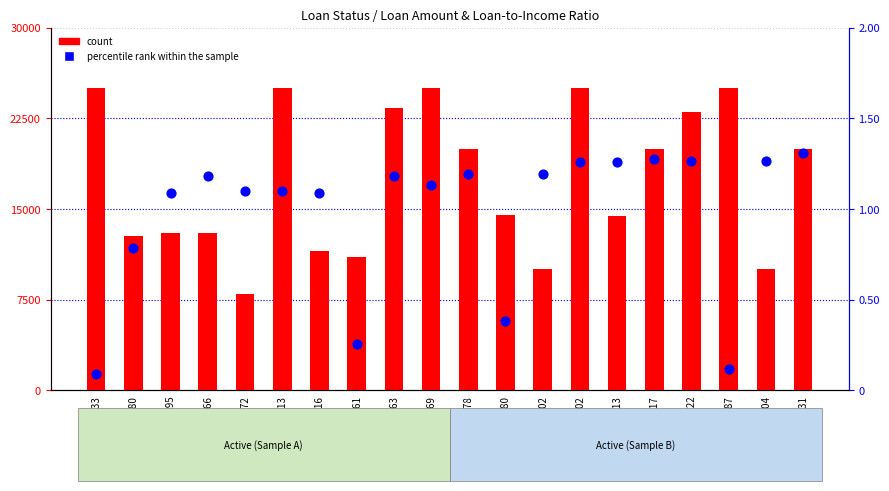

Is the value of count at 1713 greater than the value of percentile rank within the sample at 1831?

Yes